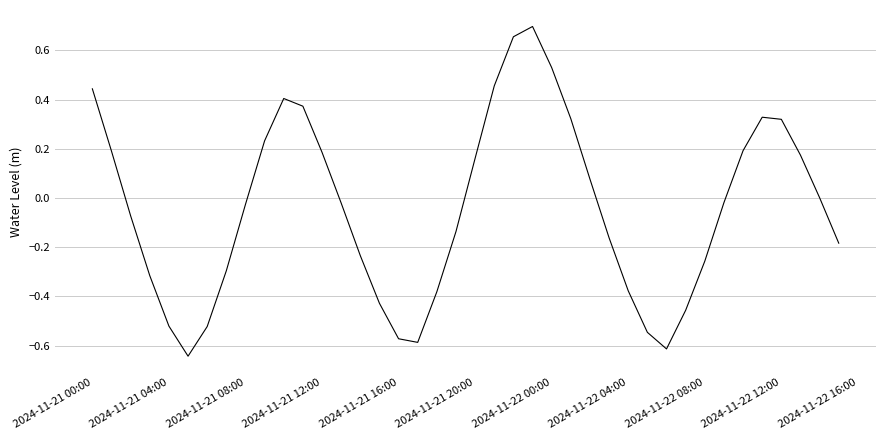

What is the difference between the maximum and minimum values?

1.3